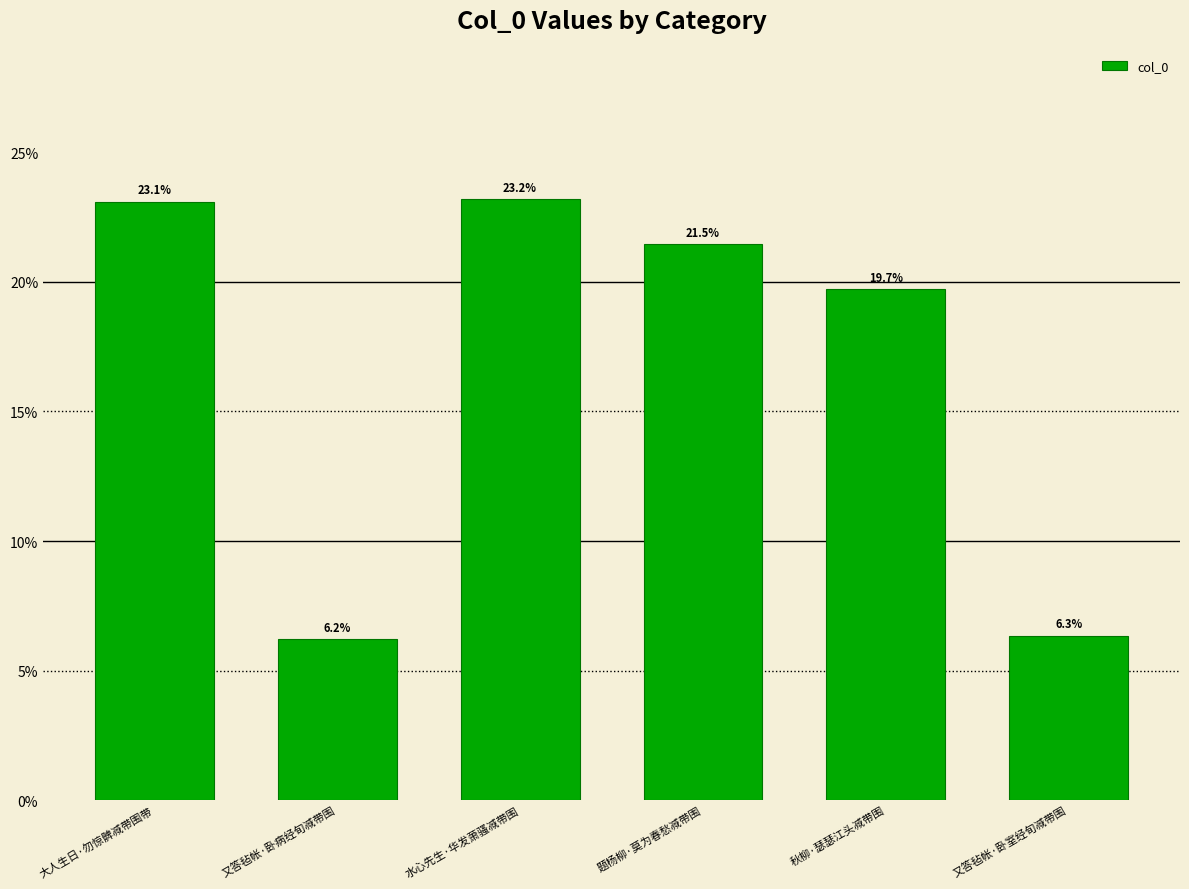

What is the difference between the values at 水心先生·华发萧骚减带围 and 大人生日·勿惊髀减带围带?

0.1